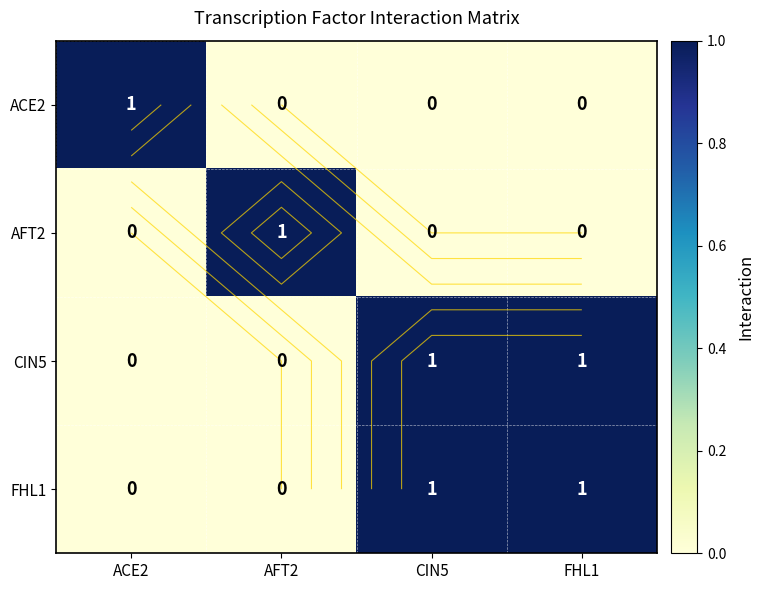

Rank the categories by CIN5 value from lowest to highest.

ACE2, AFT2, CIN5, FHL1